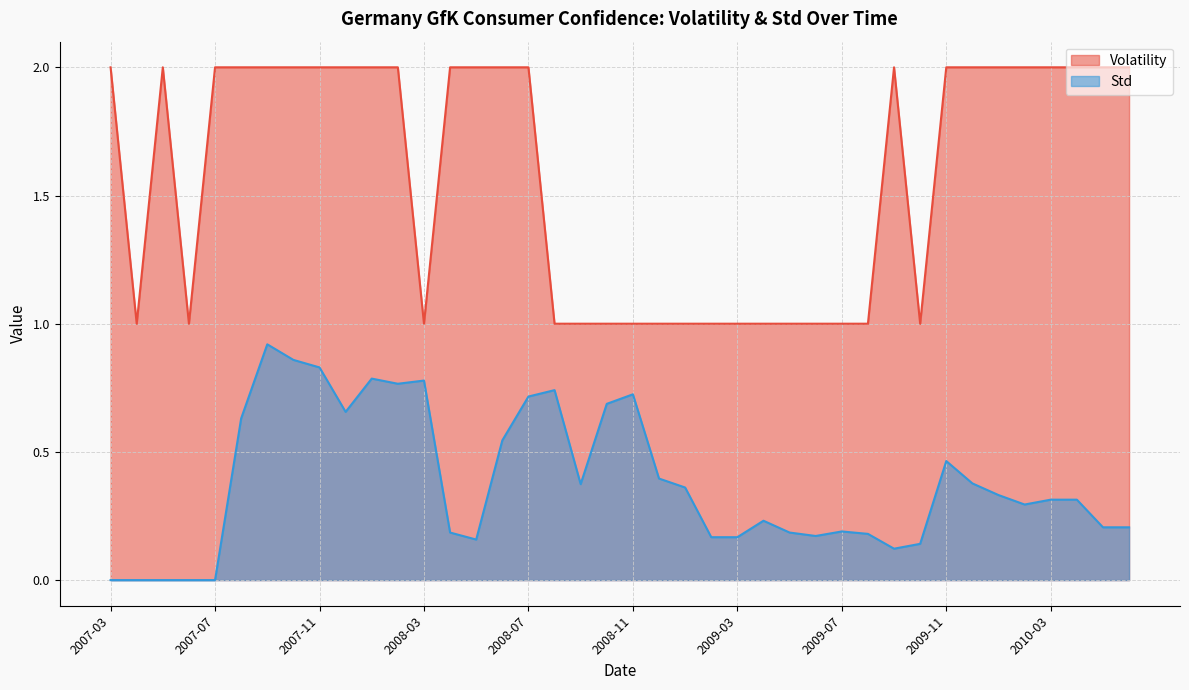

Is it true that Std equals 0.1 at 2009-10?

True